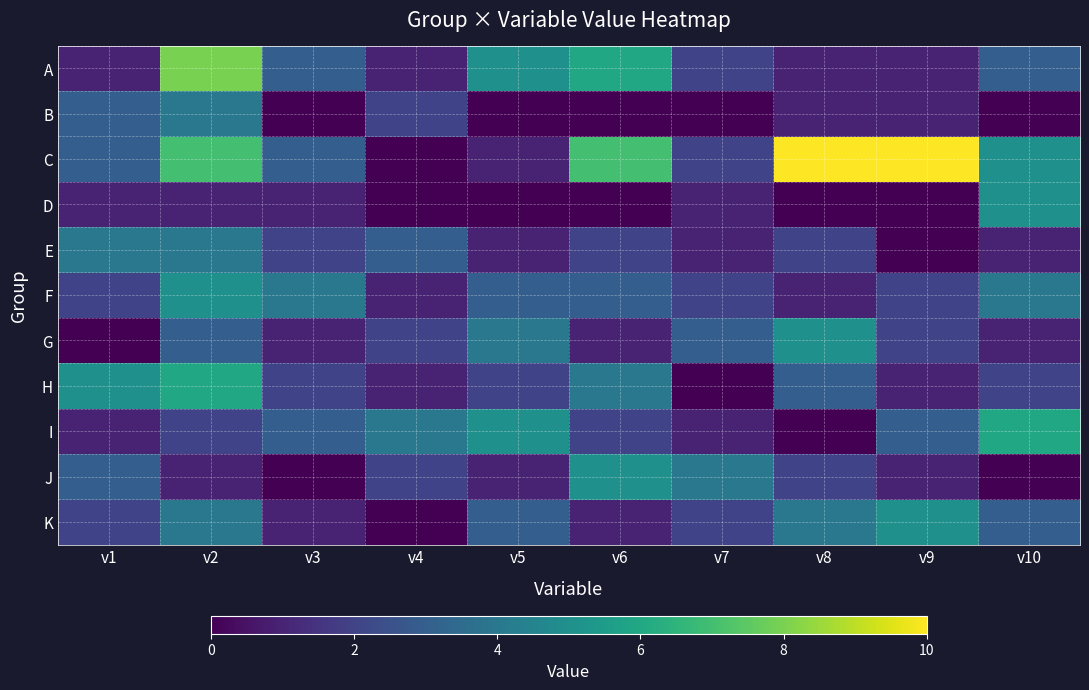

Reading left to right, extract all data points from this chart.

A: v1=1	v2=8	v3=3	v4=1	v5=5	v6=6	v7=2	v8=1	v9=1	v10=3
B: v1=3	v2=4	v3=0	v4=2	v5=0	v6=0	v7=0	v8=1	v9=1	v10=0
C: v1=3	v2=7	v3=3	v4=0	v5=1	v6=7	v7=2	v8=10	v9=10	v10=5
D: v1=1	v2=1	v3=1	v4=0	v5=0	v6=0	v7=1	v8=0	v9=0	v10=5
E: v1=4	v2=4	v3=2	v4=3	v5=1	v6=2	v7=1	v8=2	v9=0	v10=1
F: v1=2	v2=5	v3=4	v4=1	v5=3	v6=3	v7=2	v8=1	v9=2	v10=4
G: v1=0	v2=3	v3=1	v4=2	v5=4	v6=1	v7=3	v8=5	v9=2	v10=1
H: v1=5	v2=6	v3=2	v4=1	v5=2	v6=4	v7=0	v8=3	v9=1	v10=2
I: v1=1	v2=2	v3=3	v4=4	v5=5	v6=2	v7=1	v8=0	v9=3	v10=6
J: v1=3	v2=1	v3=0	v4=2	v5=1	v6=5	v7=4	v8=2	v9=1	v10=0
K: v1=2	v2=4	v3=1	v4=0	v5=3	v6=1	v7=2	v8=4	v9=5	v10=3